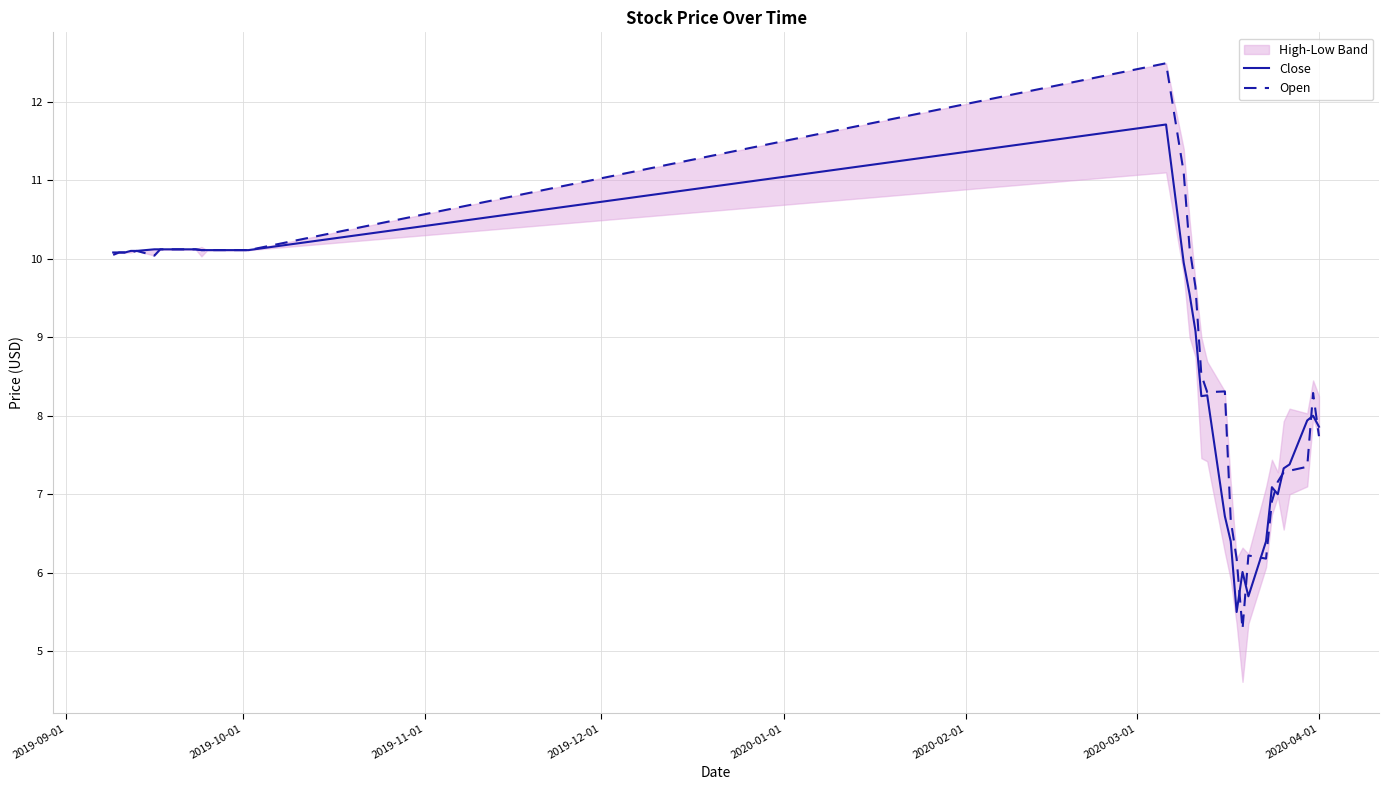

Which series has the largest total across all categories?

Open